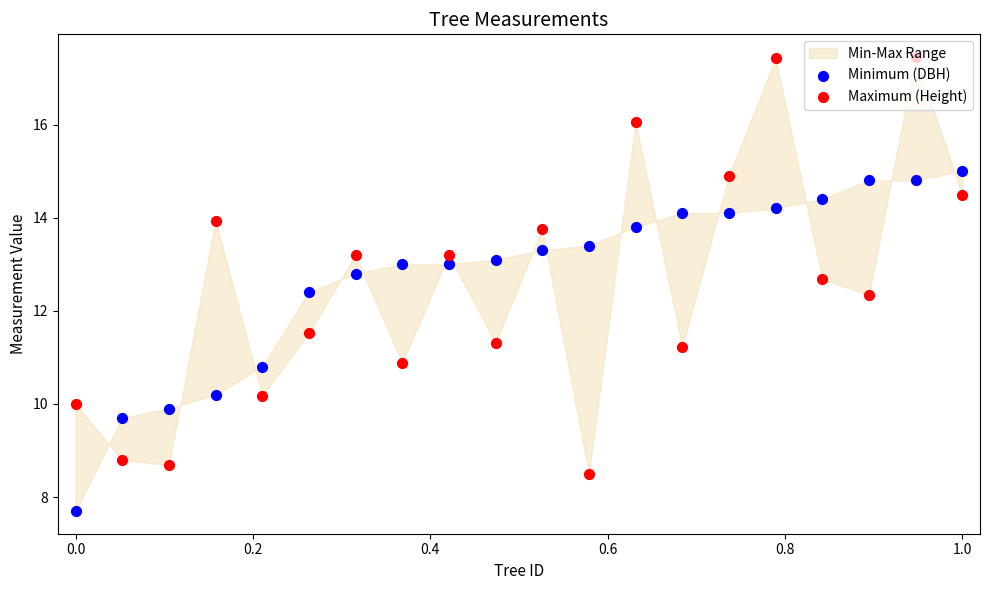

At how many categories does at least one series exceed 10?

17